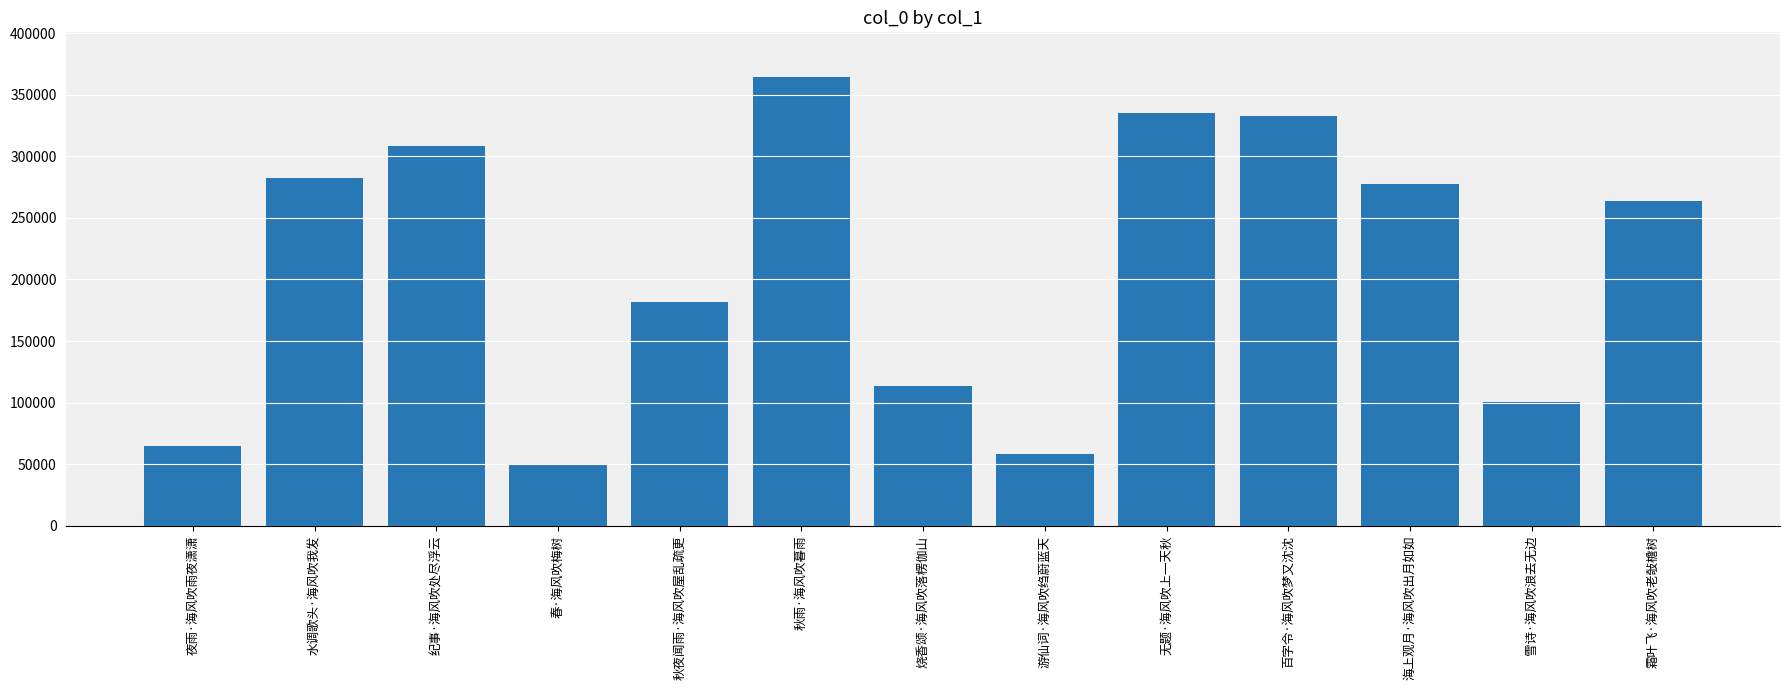

Reading left to right, list all the values displayed in this chart.

65160	281970	308210	50383	181699	364204	113233	58351	334830	333063	277494	100290	264027